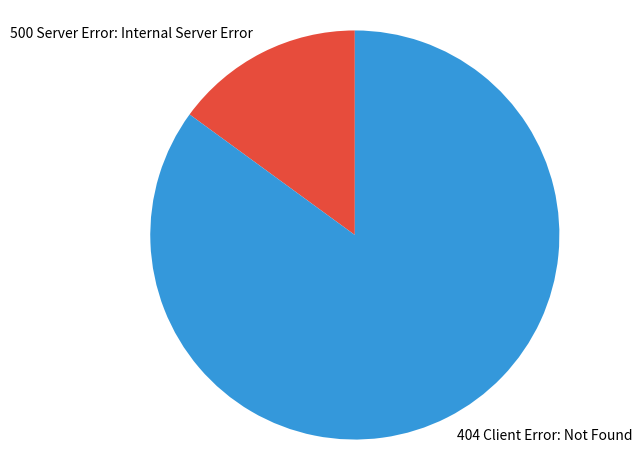

Do 500 Server Error: Internal Server Error and 404 Client Error: Not Found together represent more than half of the pie?

Yes